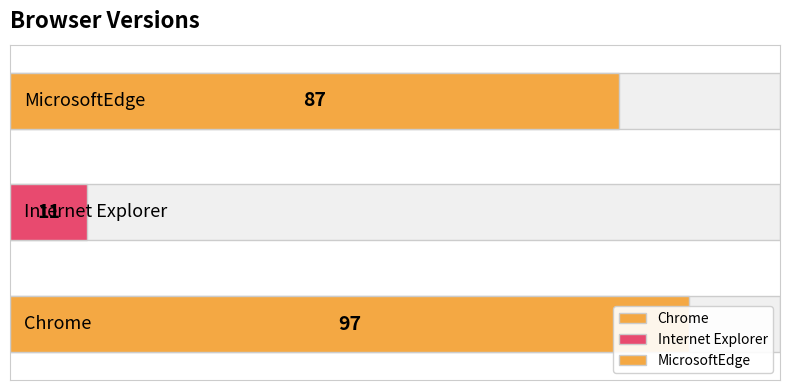

Reading left to right, extract all data points from this chart.

Chrome=97	Internet Explorer=11	MicrosoftEdge=87